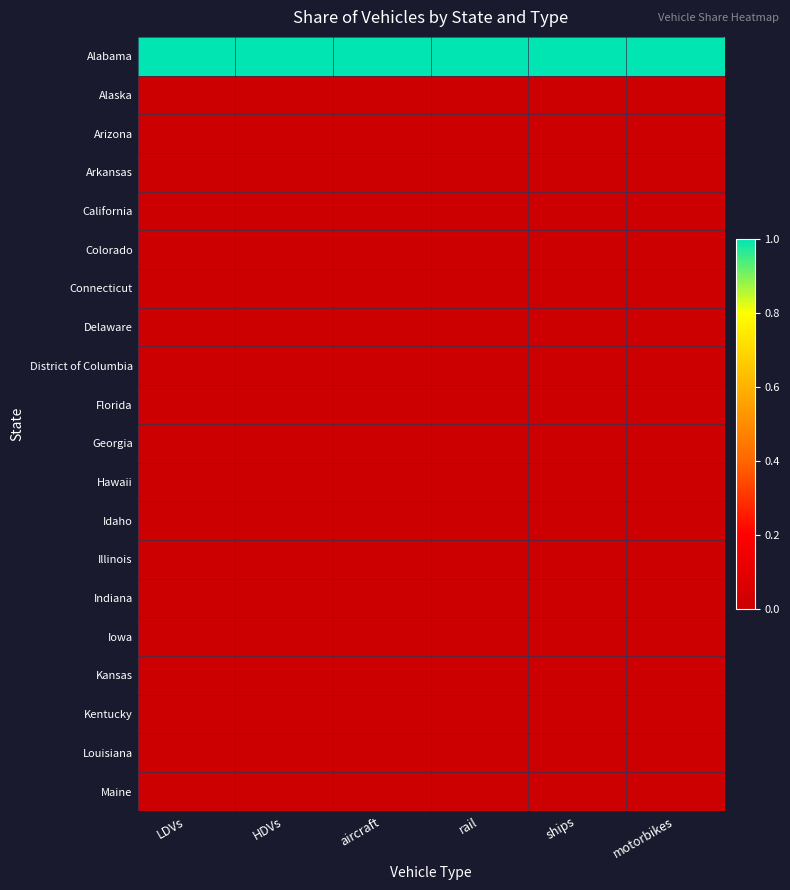

What is the difference between the highest and lowest values at LDVs?

1